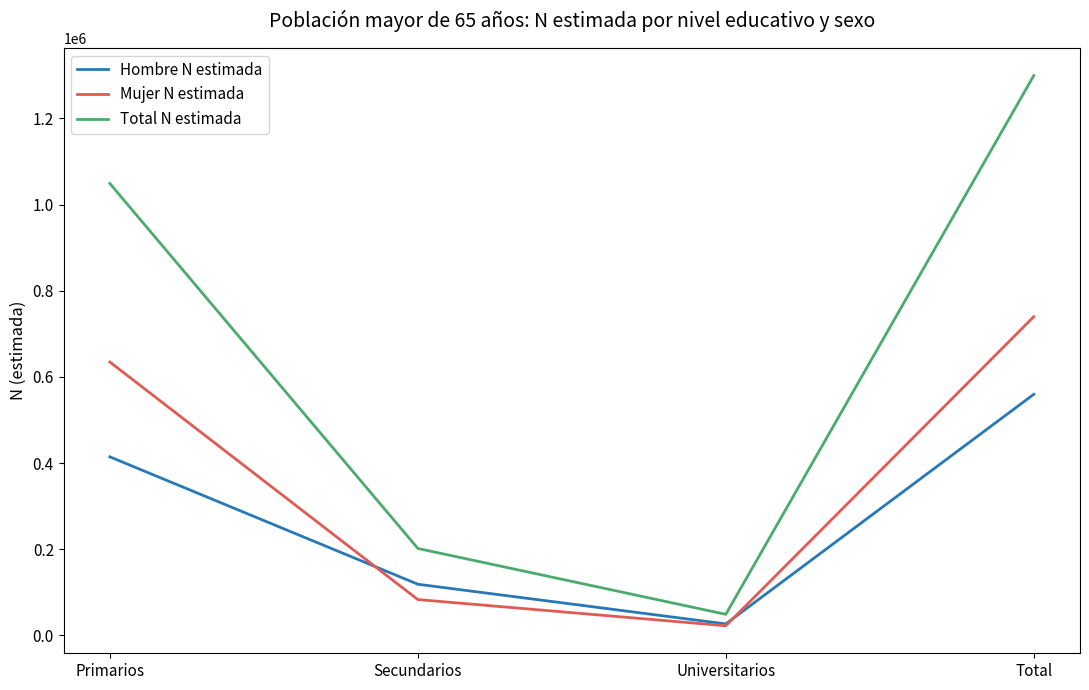

The value of Mujer N estimada at Total is 468078. True or false?

False